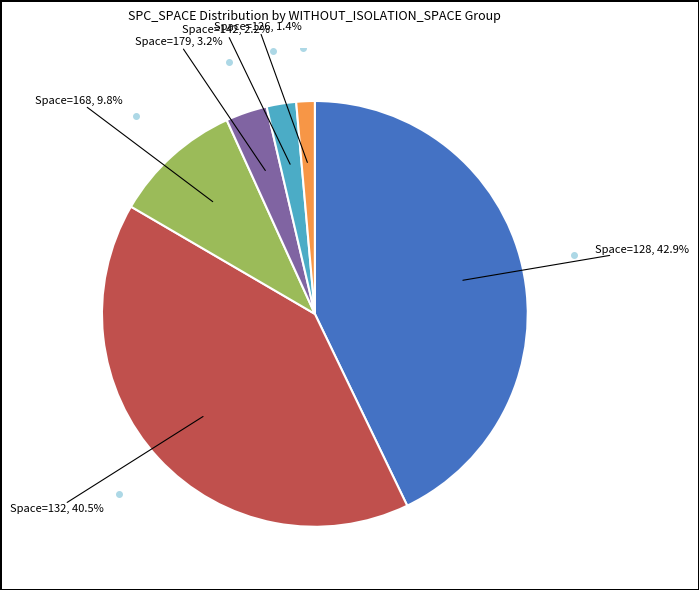

To the nearest percent, what is the average slice percentage?

17%